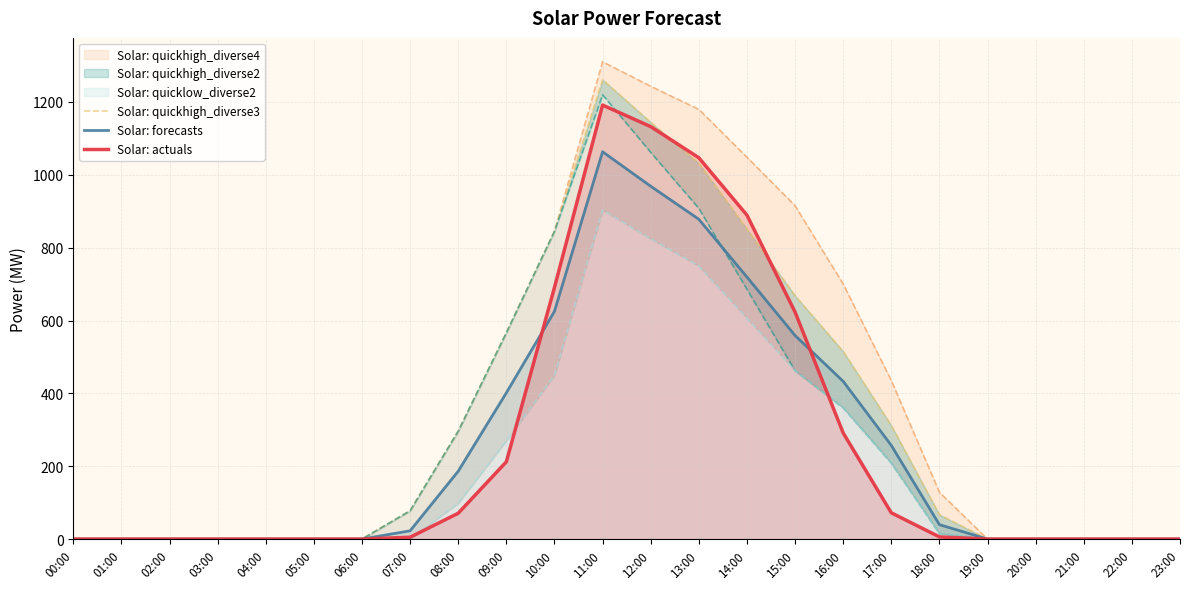

At which label does Solar: quickhigh_diverse3 first exceed 66?

07:00